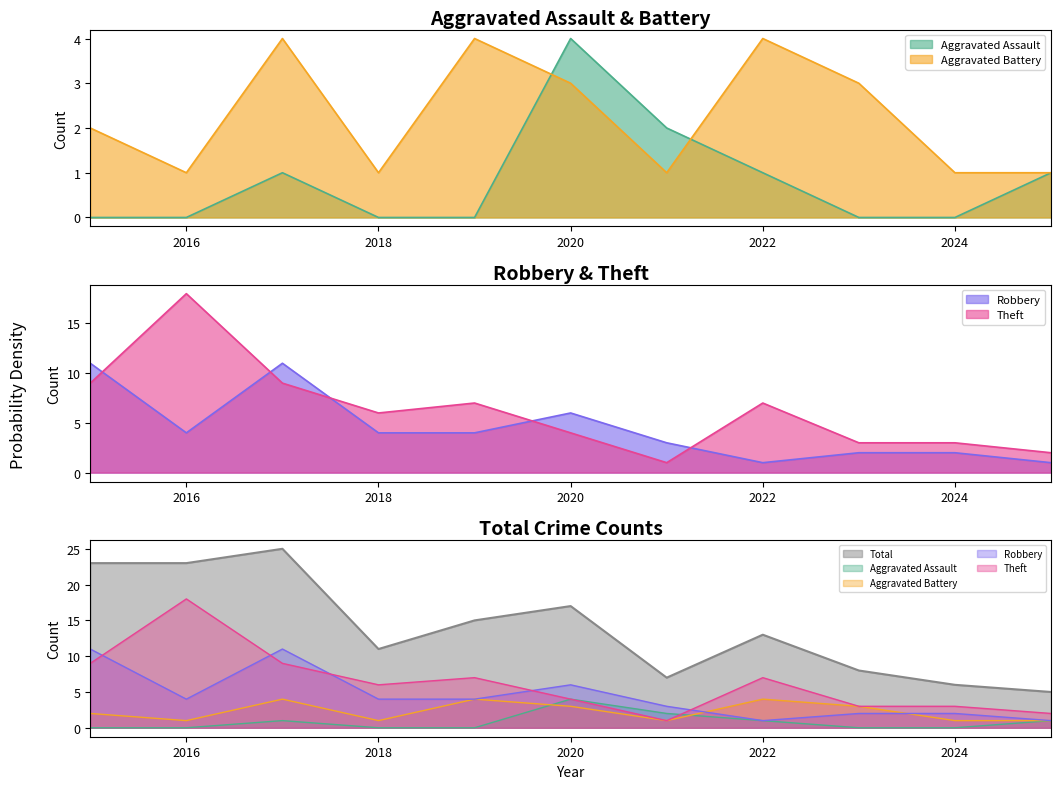

True or false: Total has a value of 23 at 2015.

True